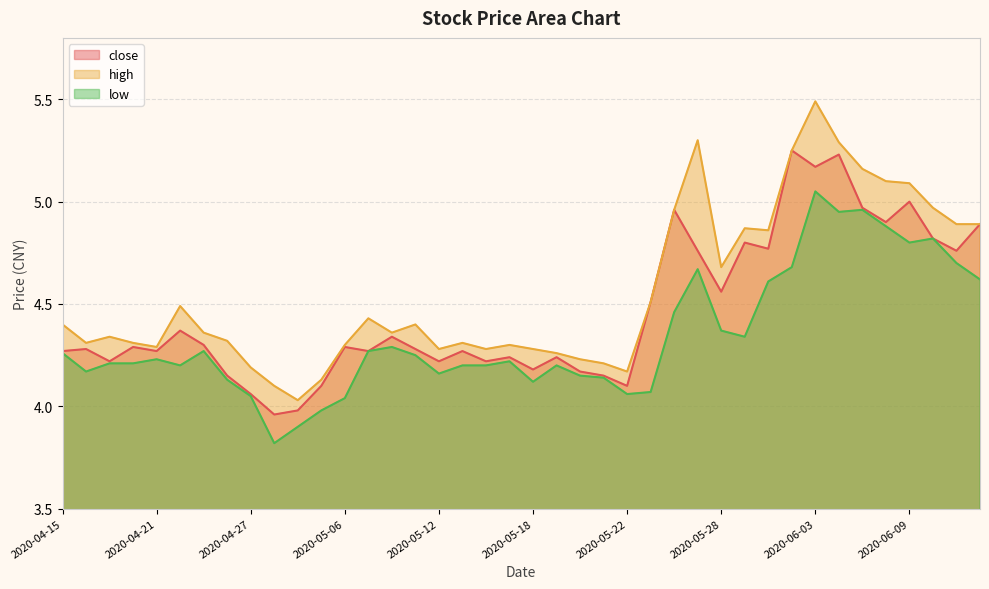

True or false: high and close intersect in this chart.

False